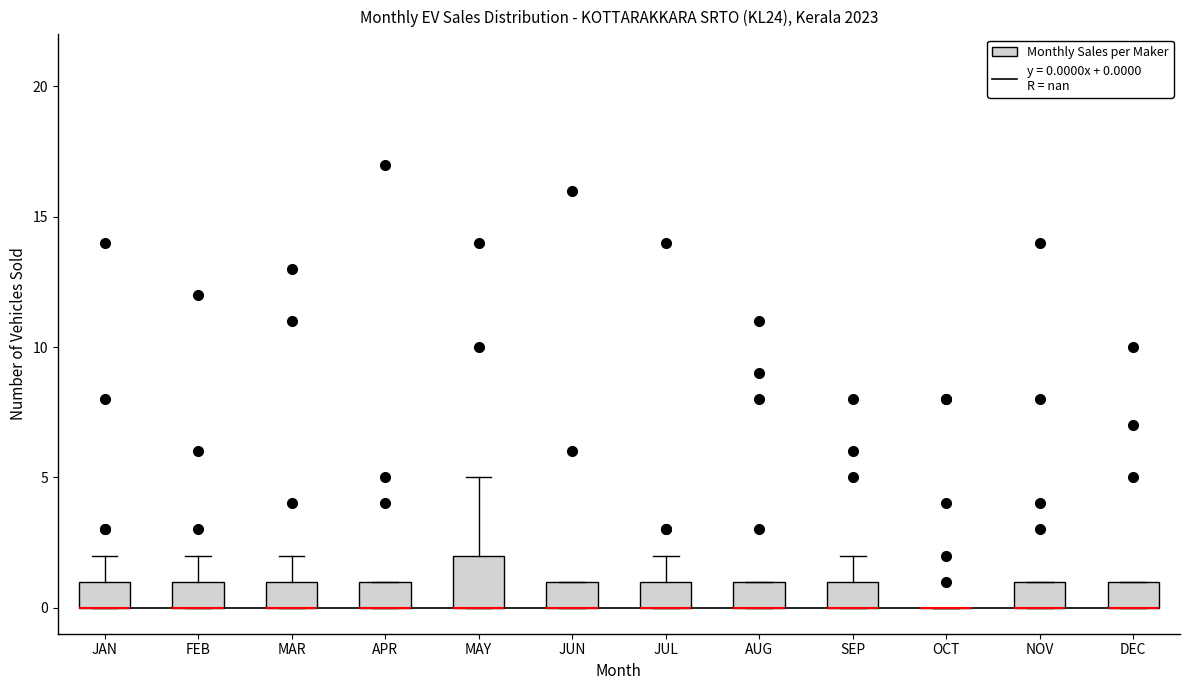

Where is the upper edge of the box for NOV on the y-axis? The values are not printed on the chart, so give them approximately, as read against the axis.

1